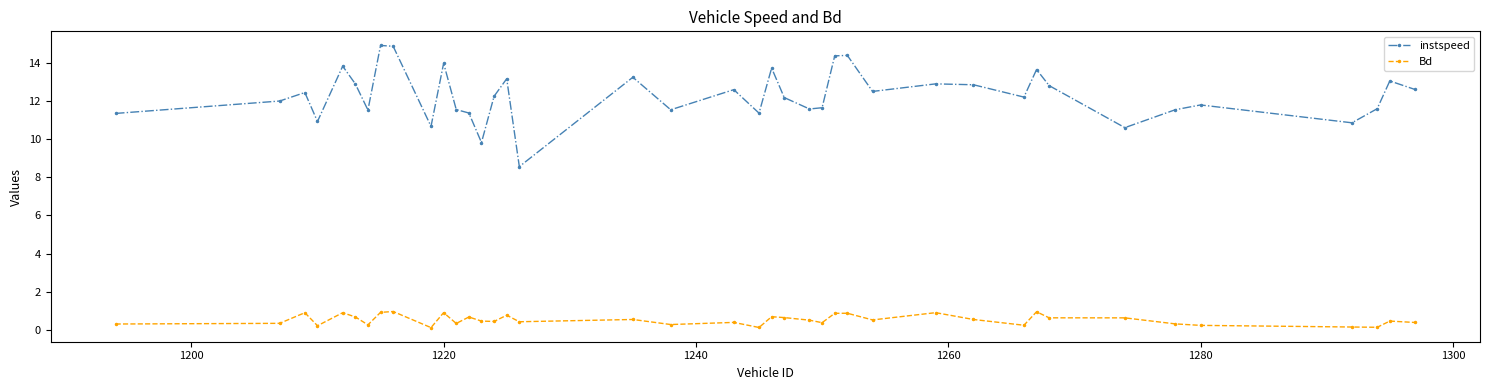

At how many categories does at least one series exceed 1?

40